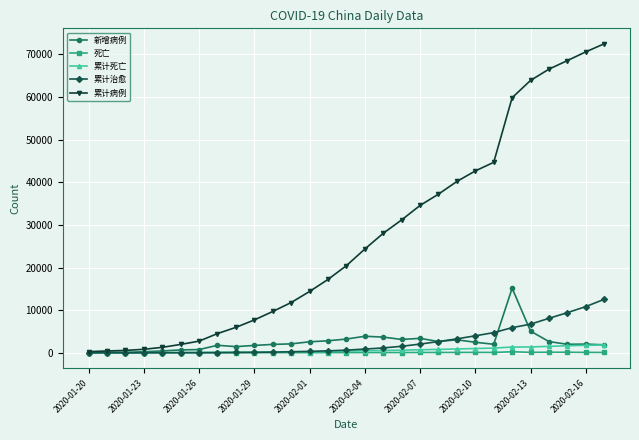

What is the difference between the maximum and second lowest values in the 累计死亡 series?

1859